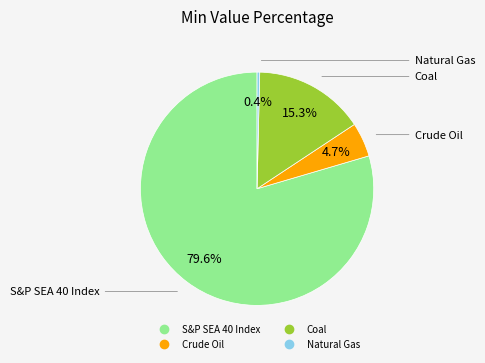

Combined, do S&P SEA 40 Index and Coal account for over 50%?

Yes